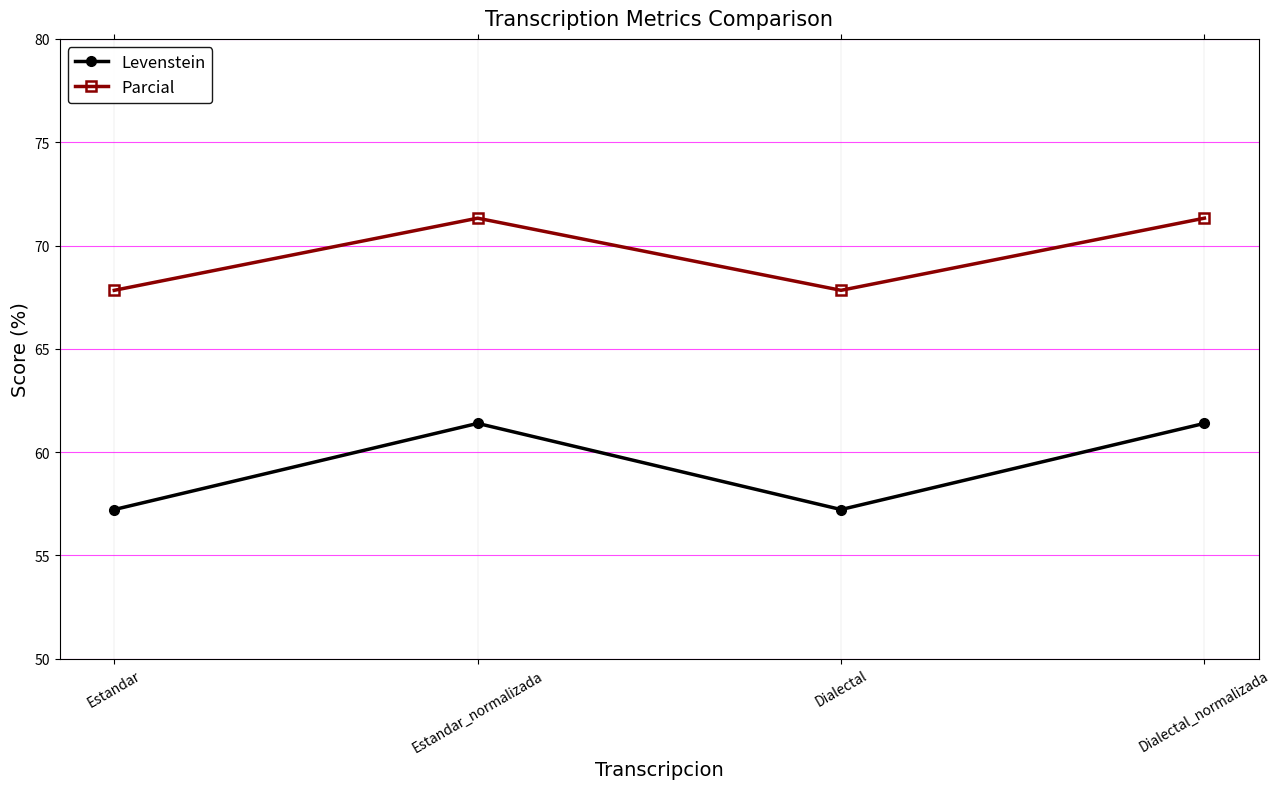

How many data points in Parcial are above 71?

2